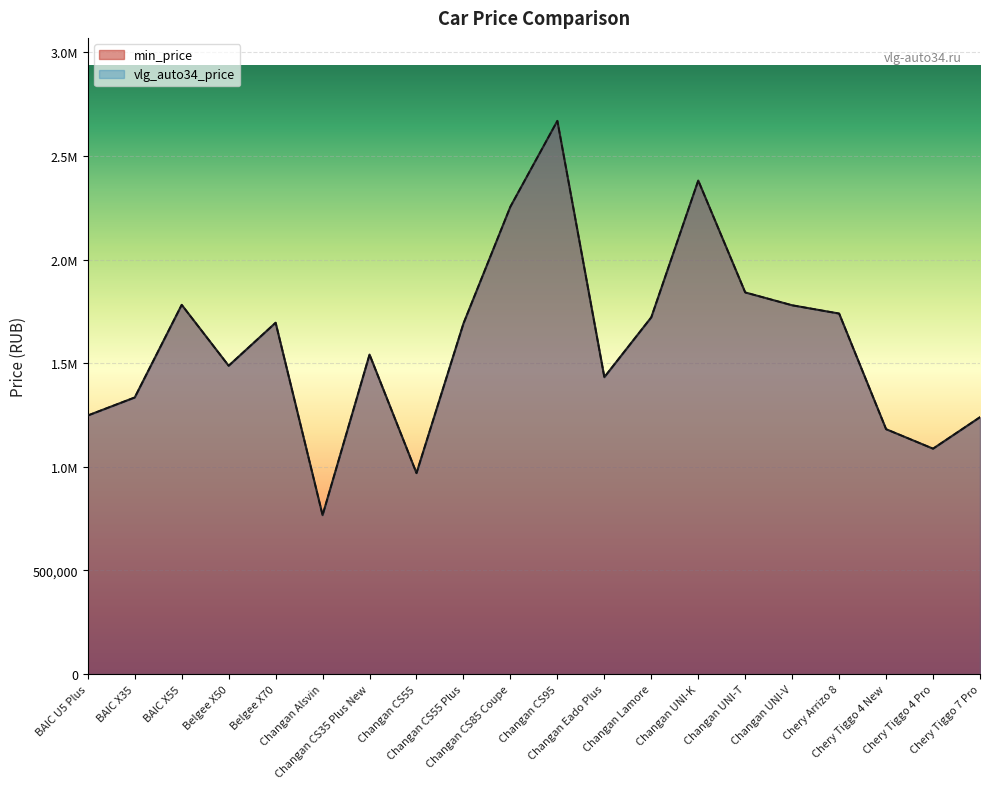

True or false: min_price and vlg_auto34_price intersect in this chart.

False